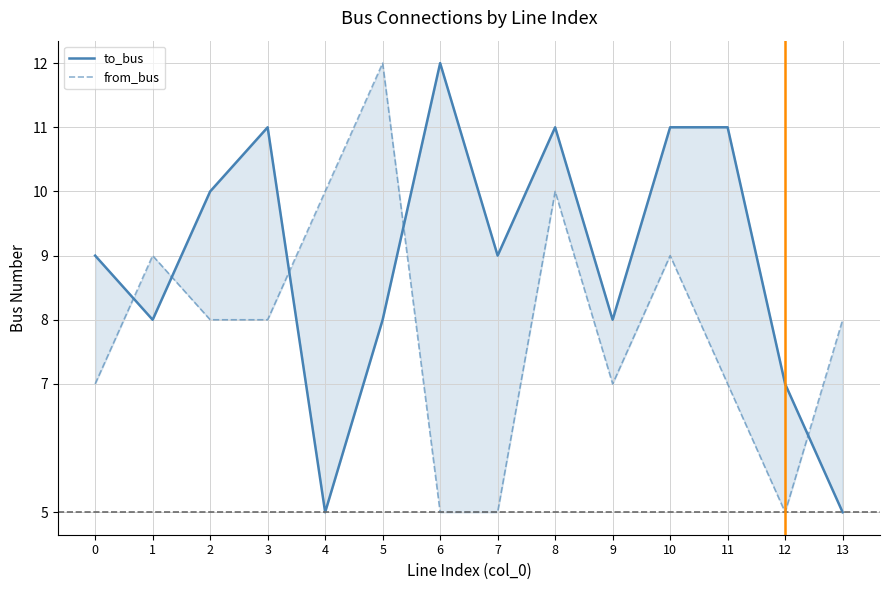

The value of to_bus at 0 is 9. True or false?

True